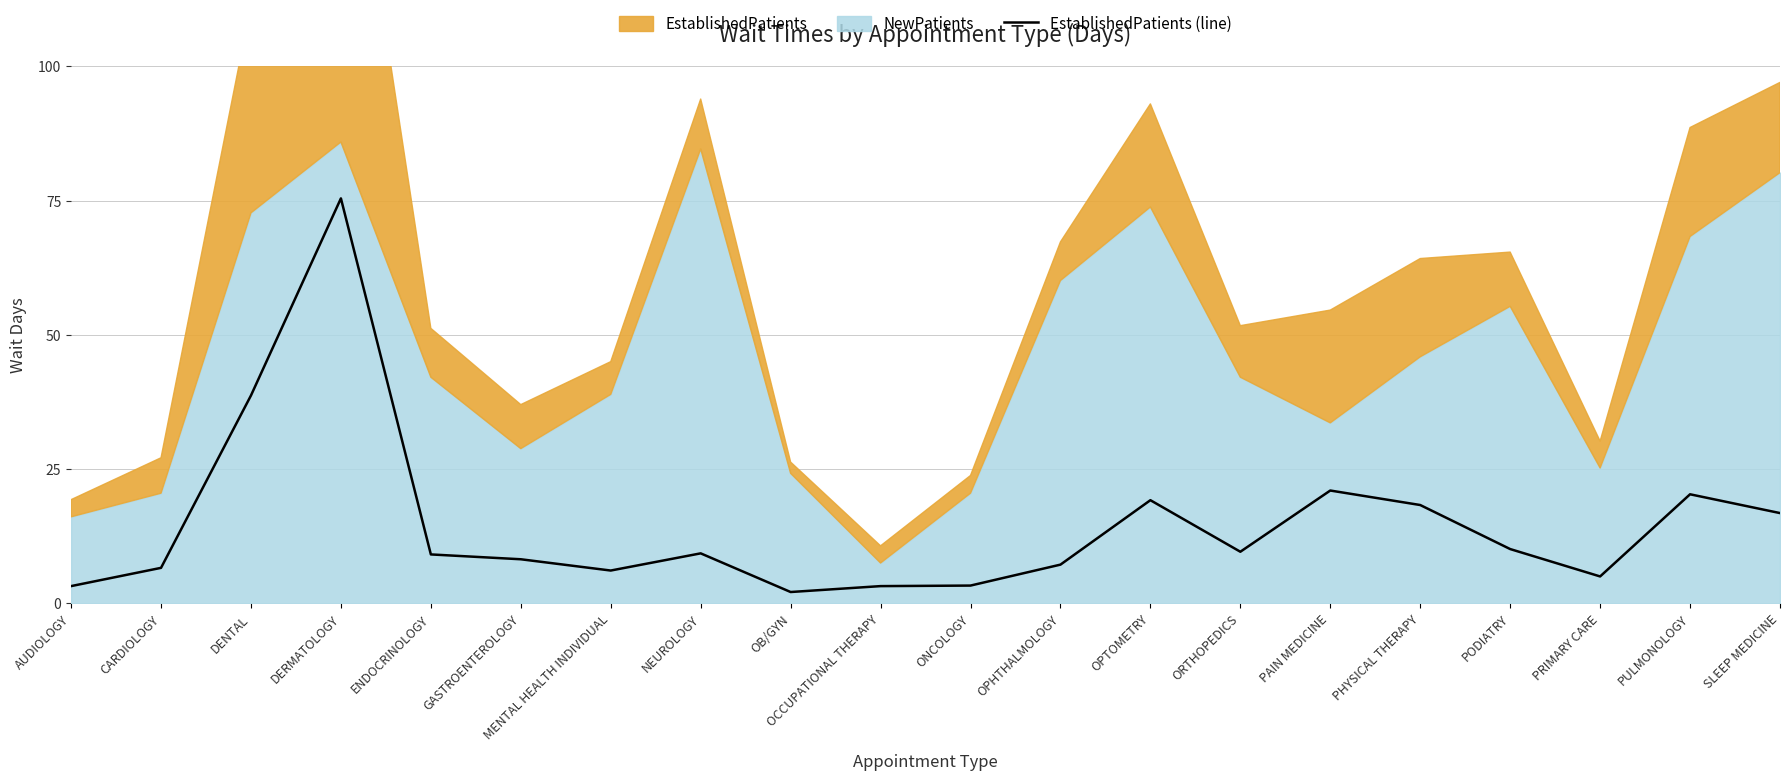

The value at ORTHOPEDICS is 9.6. True or false?

True